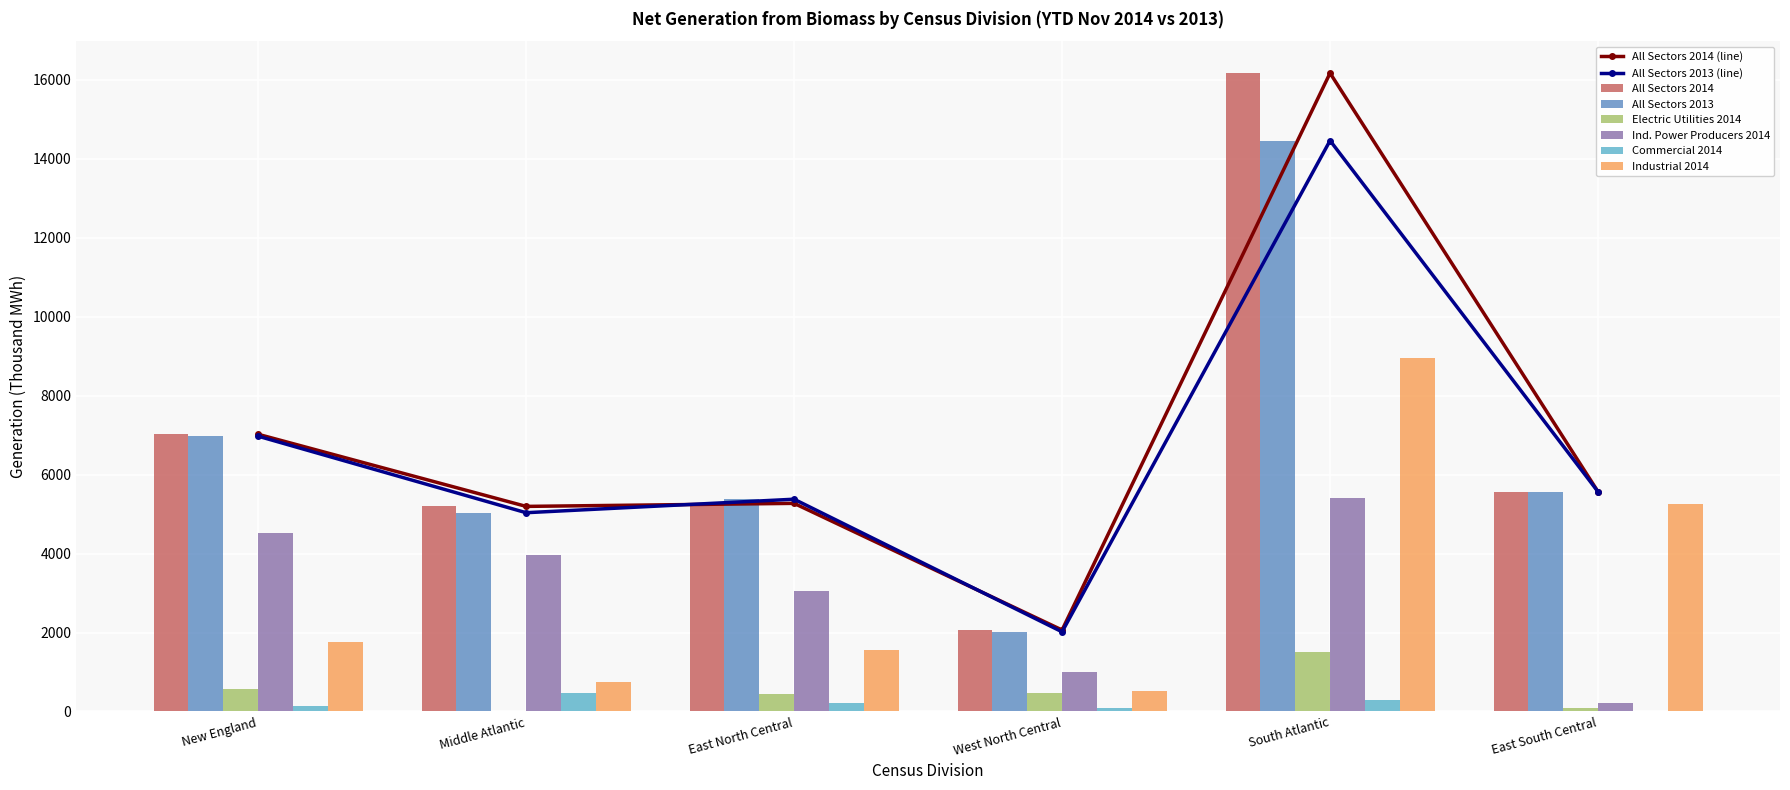

Rank the series by their maximum value, from lowest to highest.

Commercial 2014, Electric Utilities 2014, Ind. Power Producers 2014, Industrial 2014, All Sectors 2013, All Sectors 2014